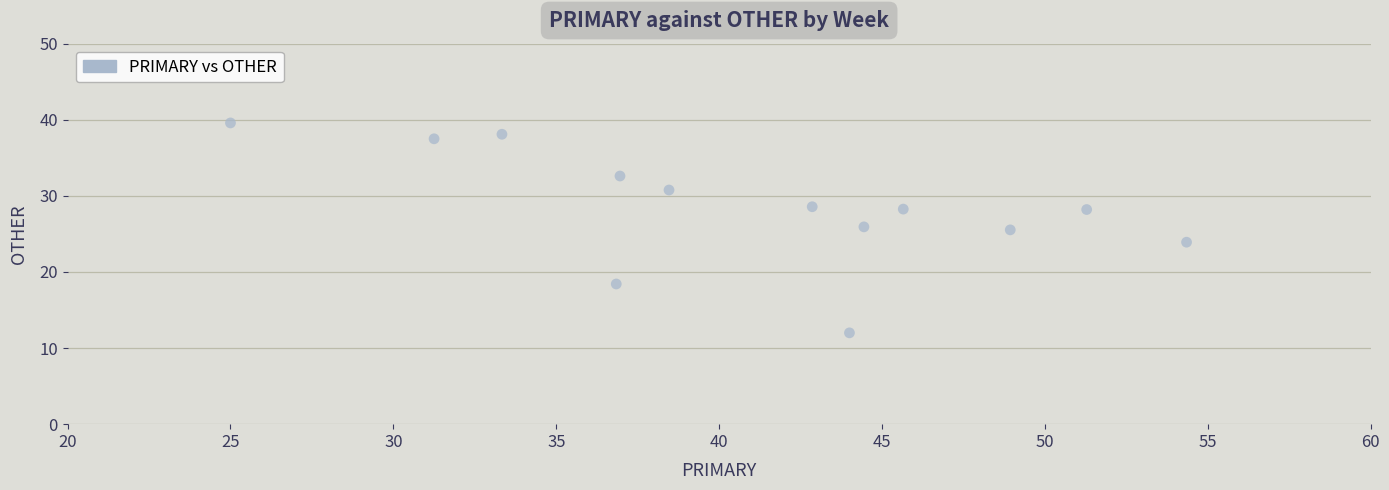

What is the range of Y values (max minus min)?

27.6